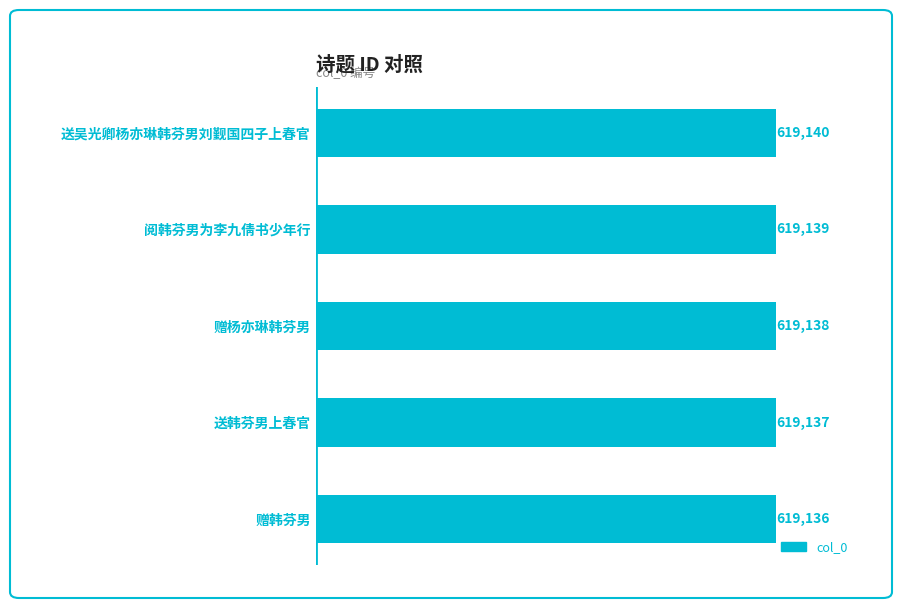

Reading bottom to top, extract all data points from this chart.

赠韩芬男=619136	送韩芬男上春官=619137	赠杨亦琳韩芬男=619138	阅韩芬男为李九倩书少年行=619139	送吴光卿杨亦琳韩芬男刘觐国四子上春官=619140